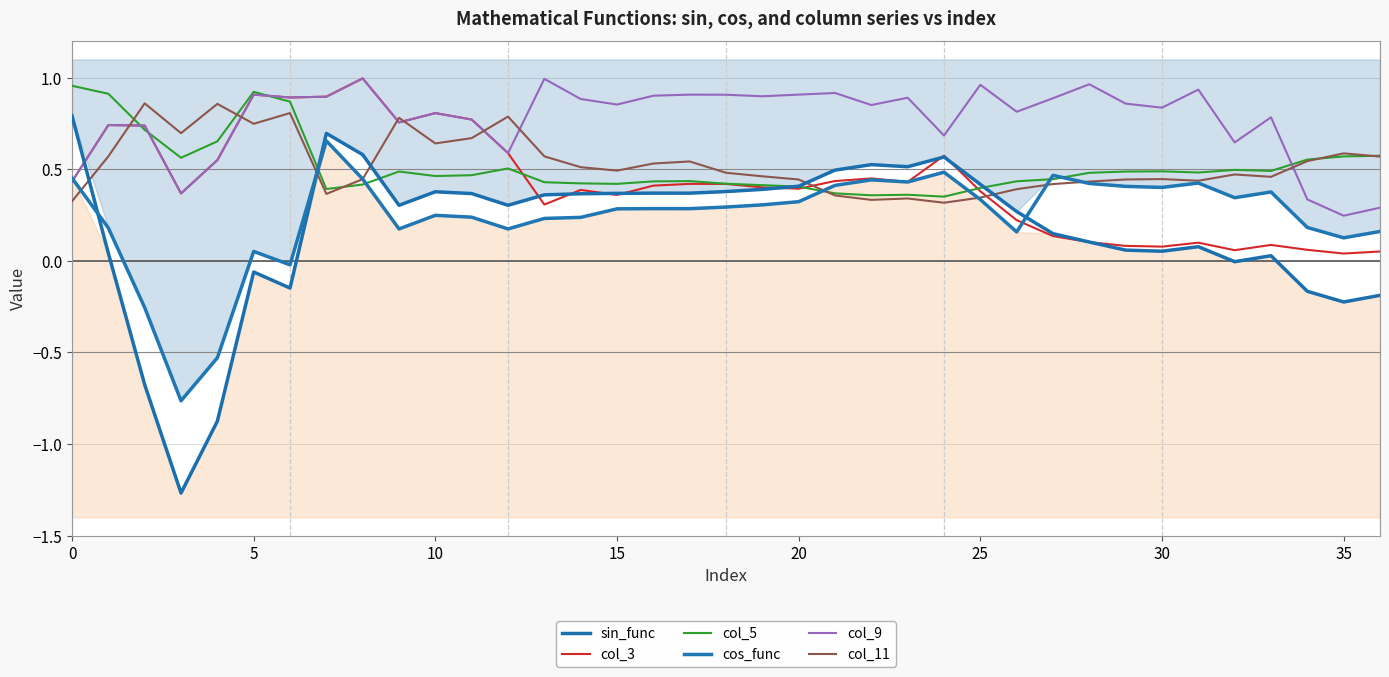

After their last crossing, which series has the higher values: sin_func or col_3?

col_3